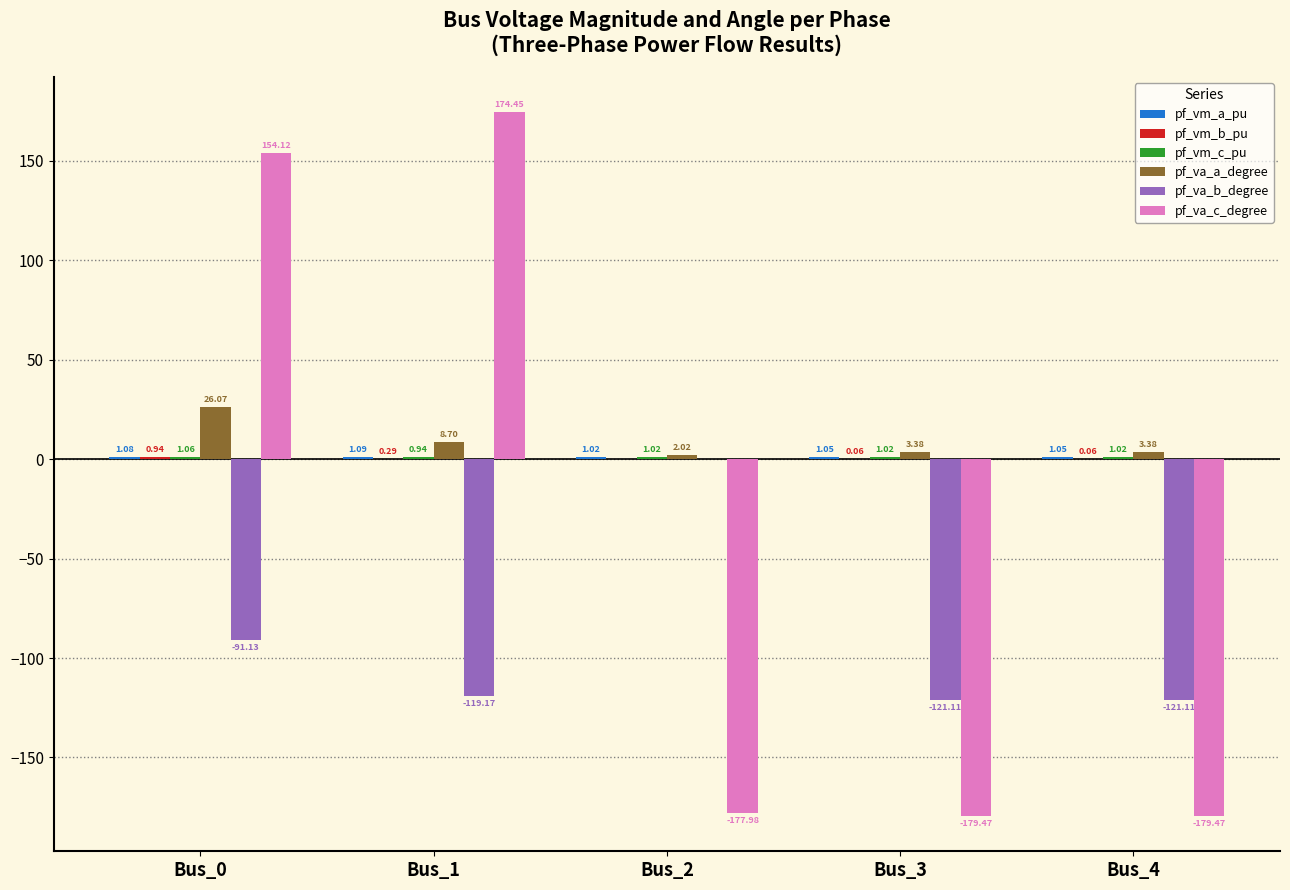

How many values in the pf_va_c_degree series exceed -177?

2